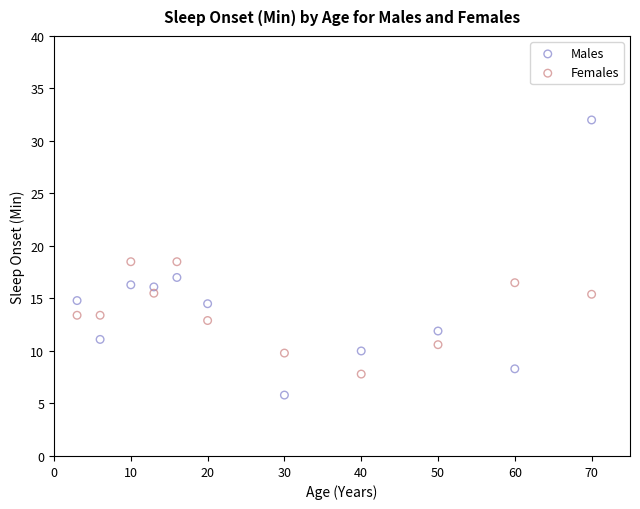

Which series contains the highest Y value?

Males